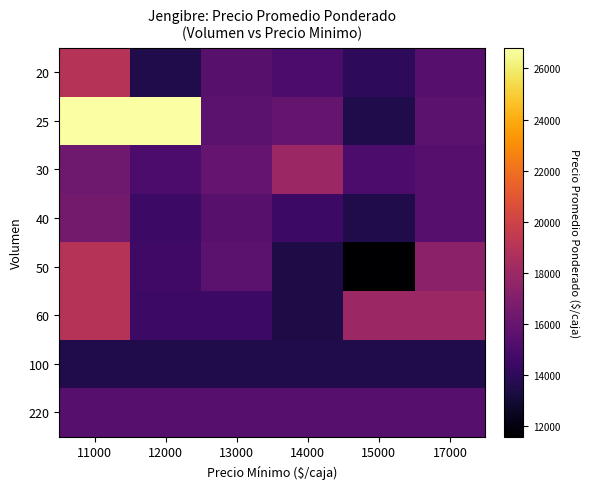

What is the total value across all series at 11000?

145588